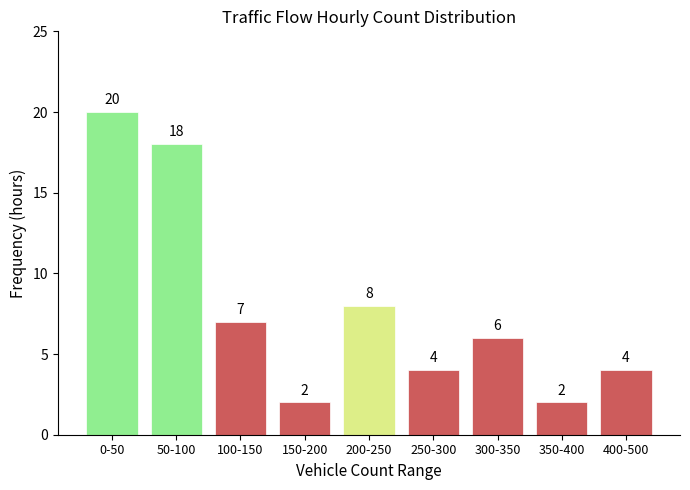

Reading left to right, what are all the values shown in this chart?

0-50=20	50-100=18	100-150=7	150-200=2	200-250=8	250-300=4	300-350=6	350-400=2	400-500=4